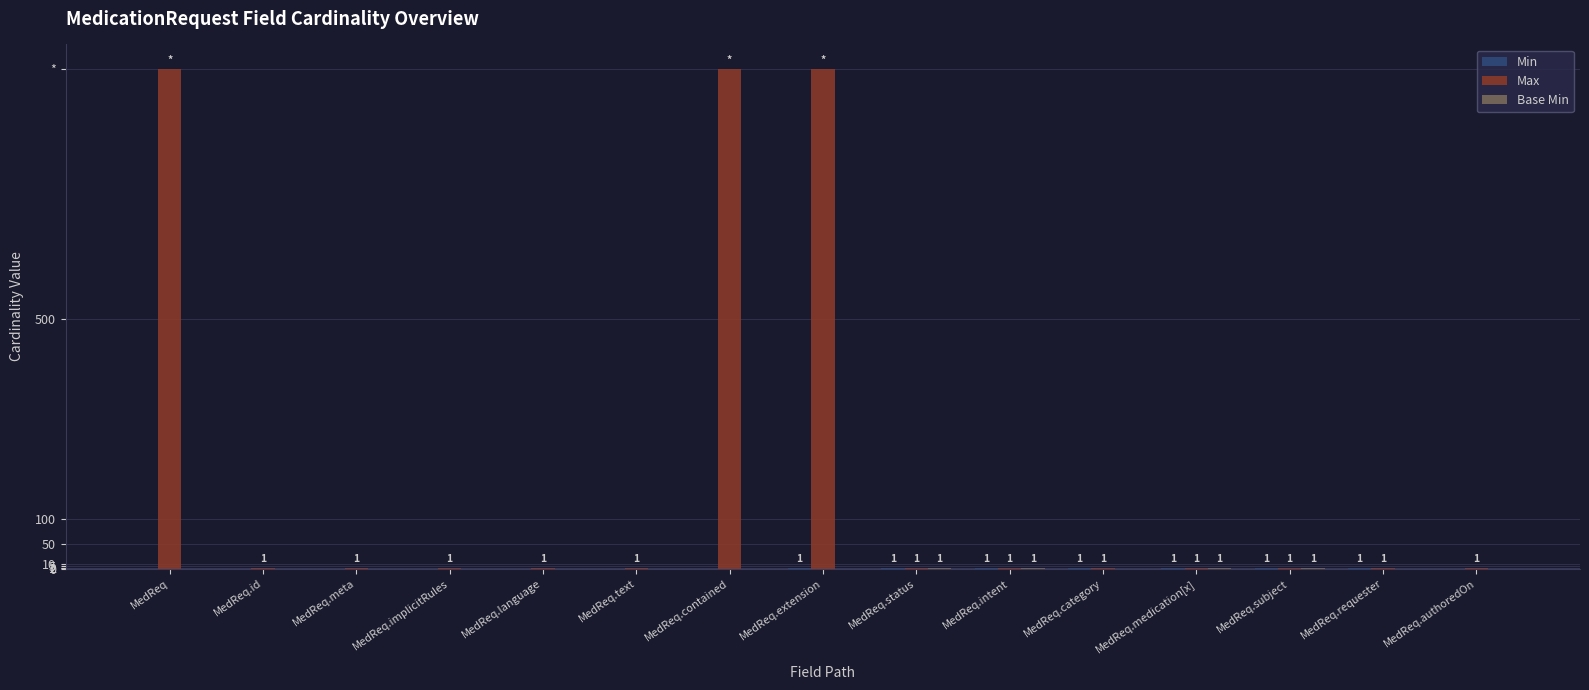

Between MedReq.meta and MedReq.status, which series saw the biggest shift?

Min